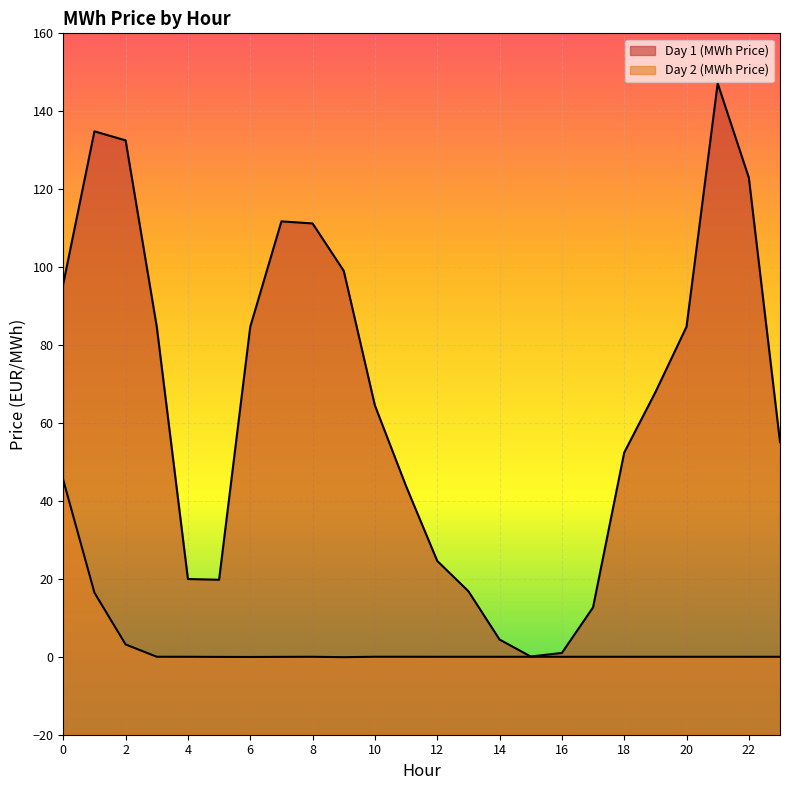

Which category has the lowest value across all series?

9